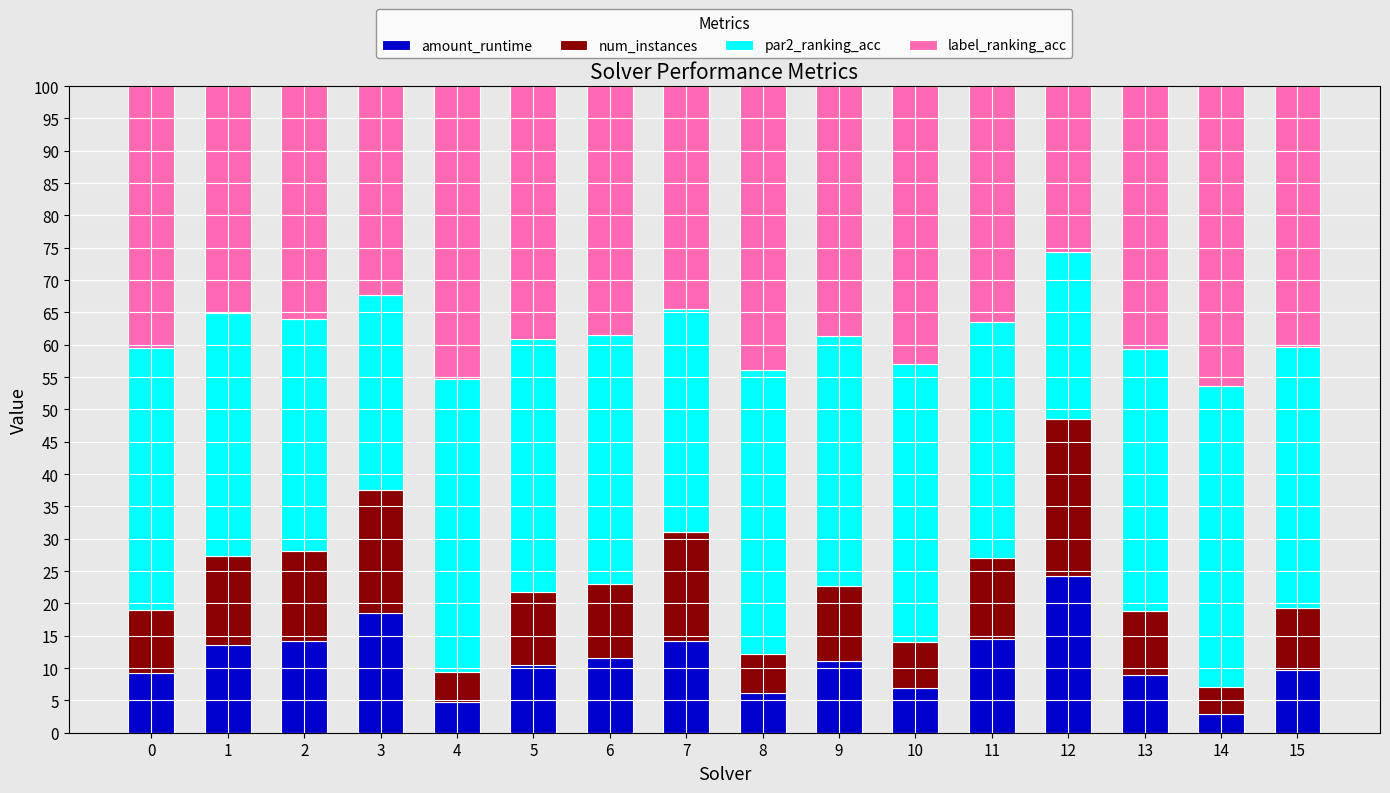

What is the average value of the amount_runtime series?

11.3